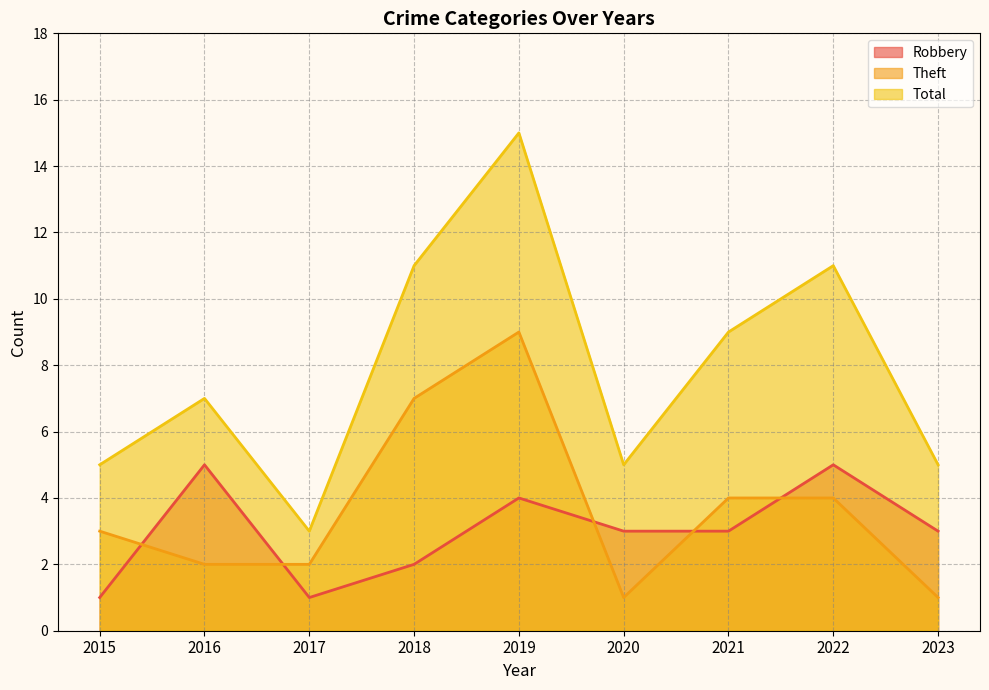

What is the difference between the highest and lowest values at 2021?

6